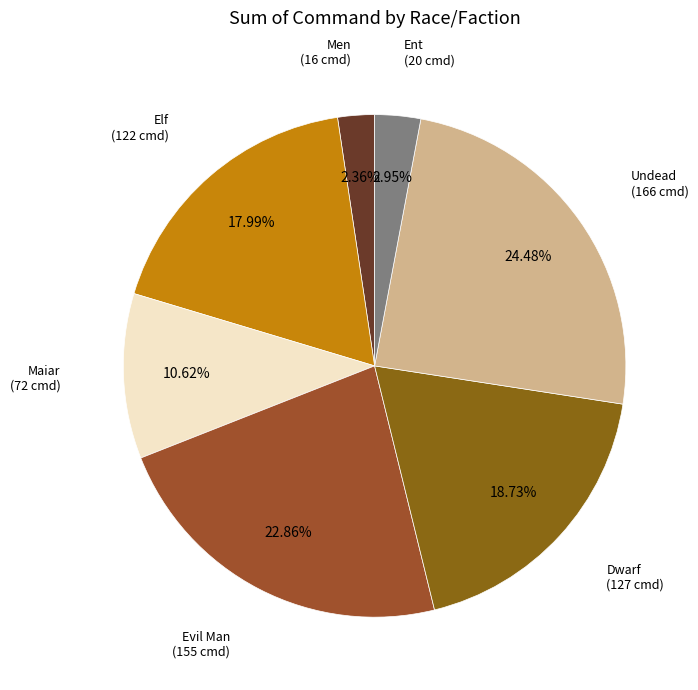

Count the number of slices in the pie.

7